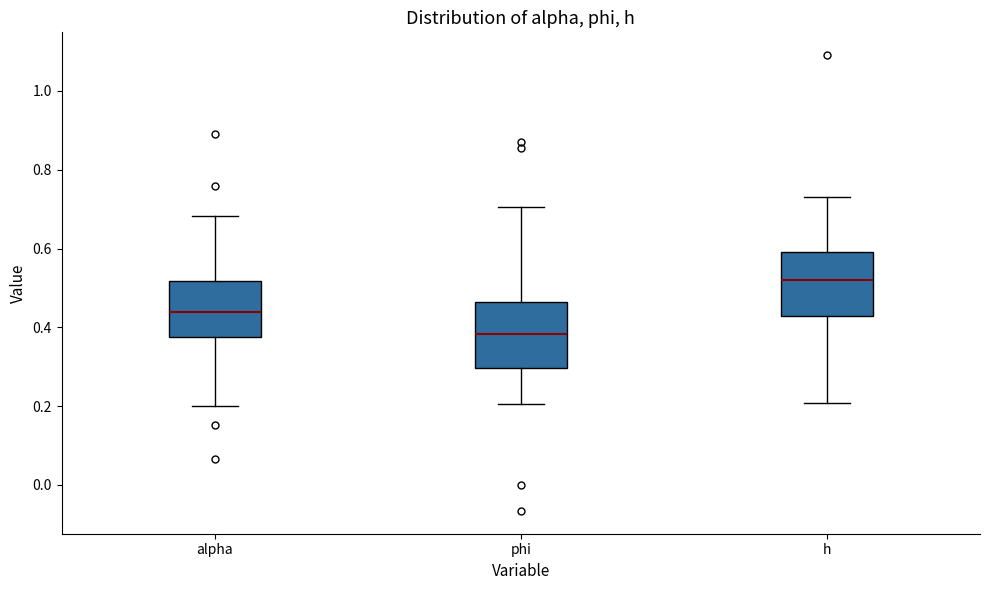

Where does the lower whisker of the box for h end on the y-axis? The values are not printed on the chart, so give them approximately, as read against the axis.

0.20